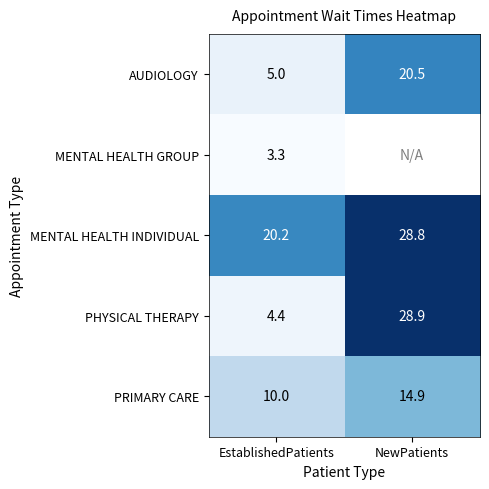

What is the greatest value displayed?

28.9